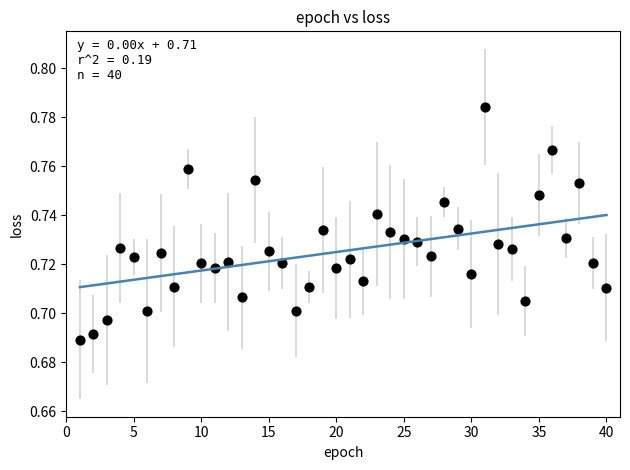

What is the range of X values (max minus min)?

39.0